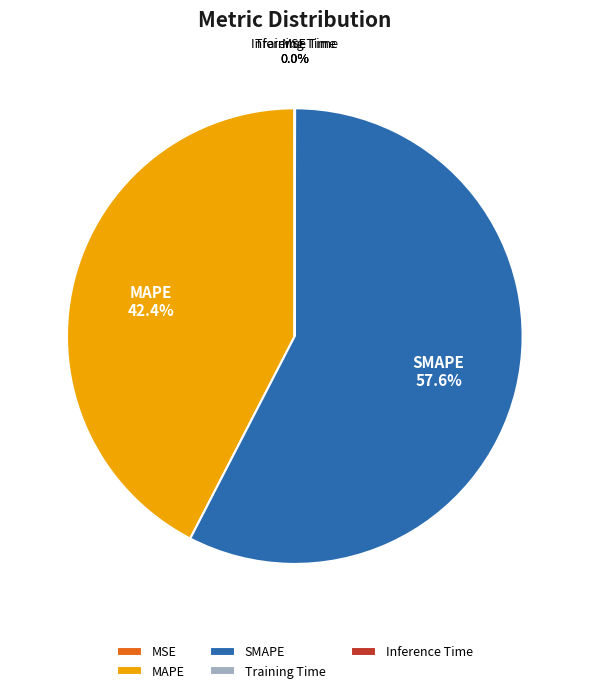

How much of the chart is everything except SMAPE?

42.4%